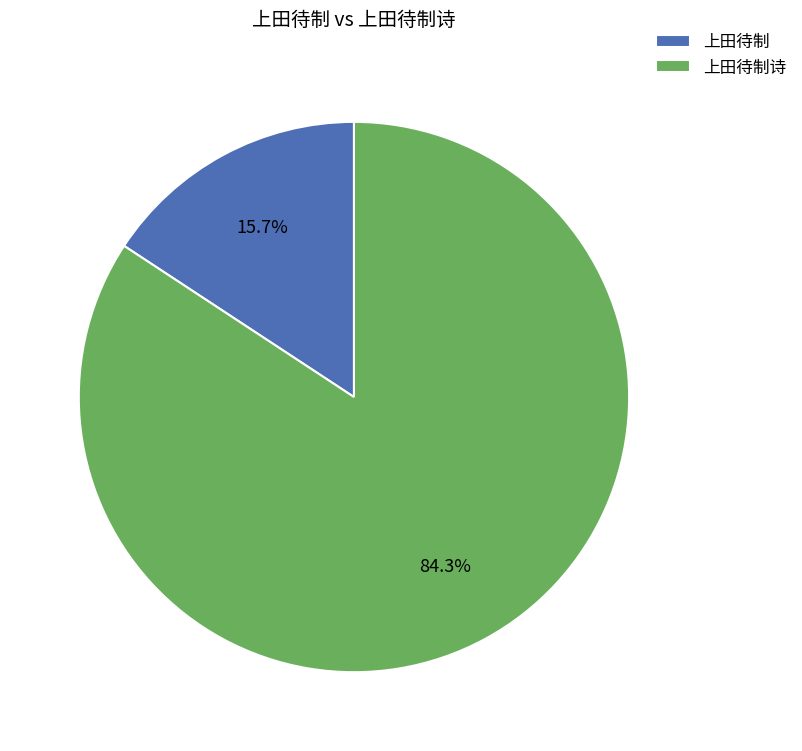

How many segments does this pie chart have?

2